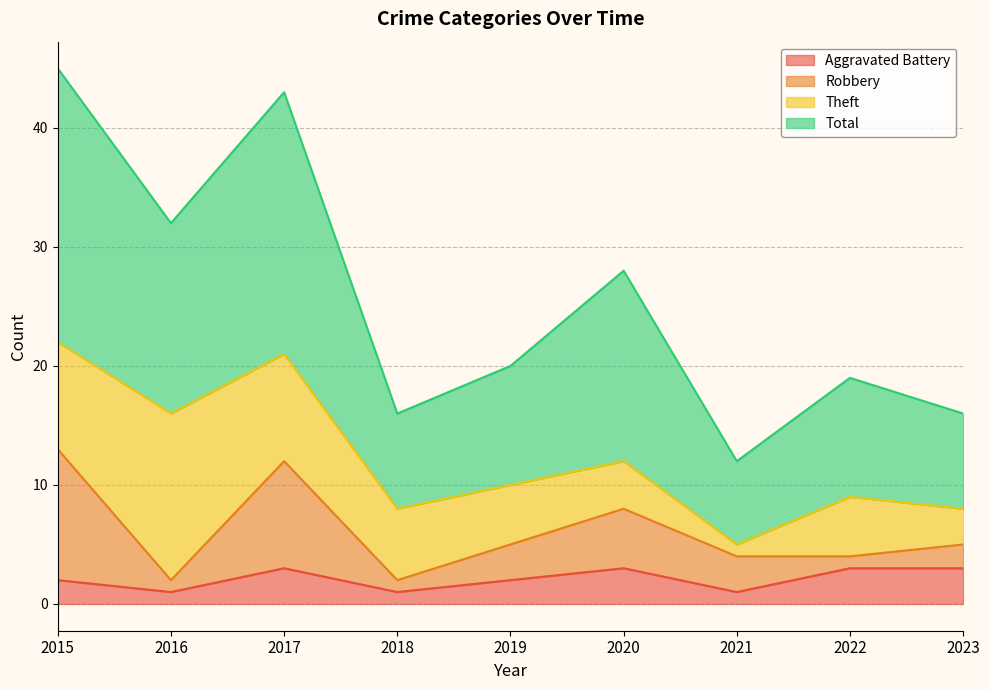

True or false: Total has a value of 12 at 2021.

True